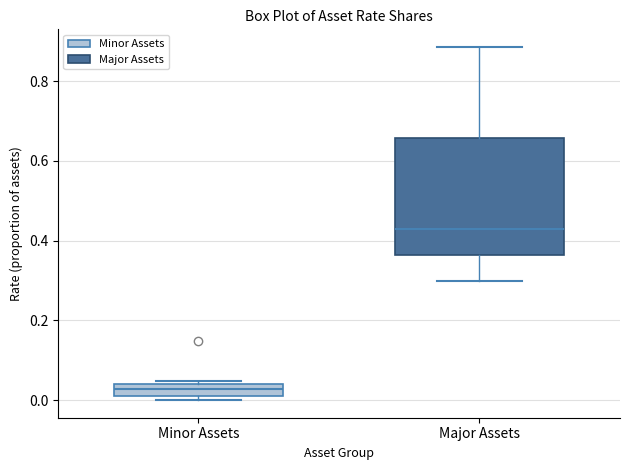

Where is the upper edge of the box for Minor Assets on the y-axis? The values are not printed on the chart, so give them approximately, as read against the axis.

0.04